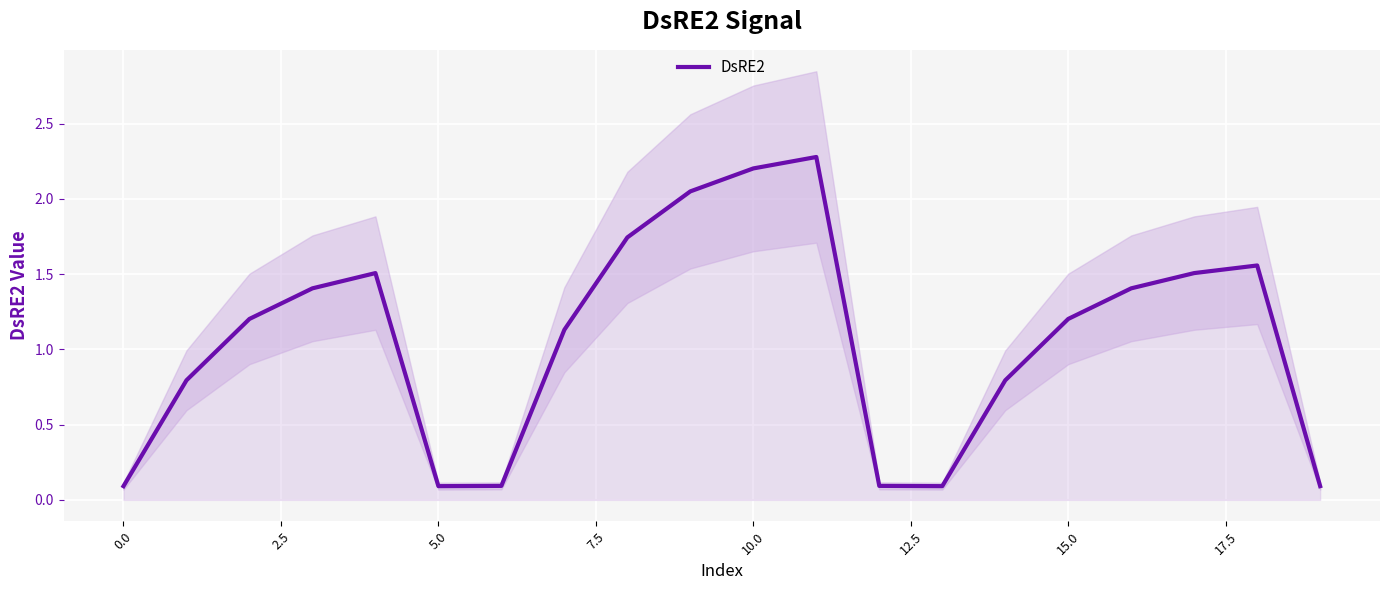

What is the label of the 20th point from the left?

19